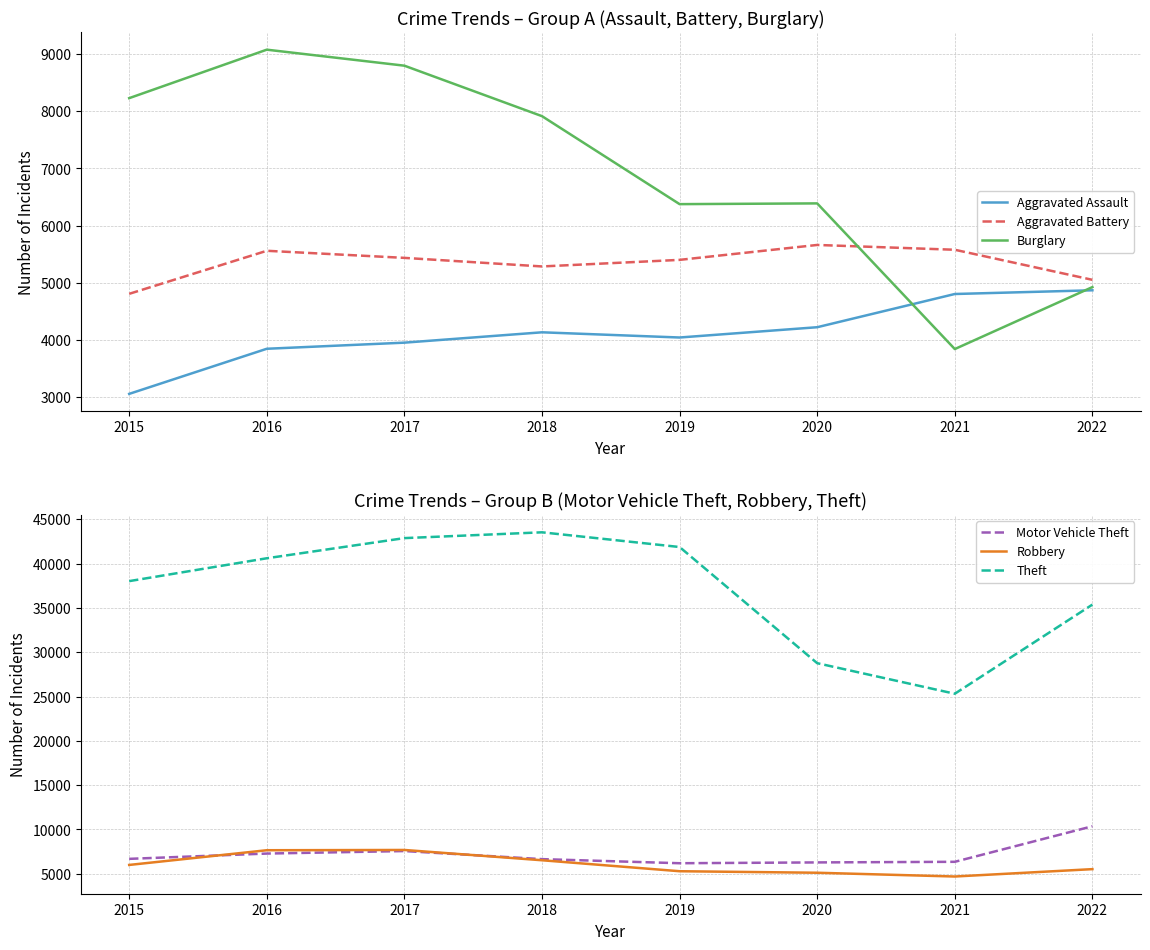

List the labels in order of Aggravated Battery value, largest first.

2020, 2021, 2016, 2017, 2019, 2018, 2022, 2015